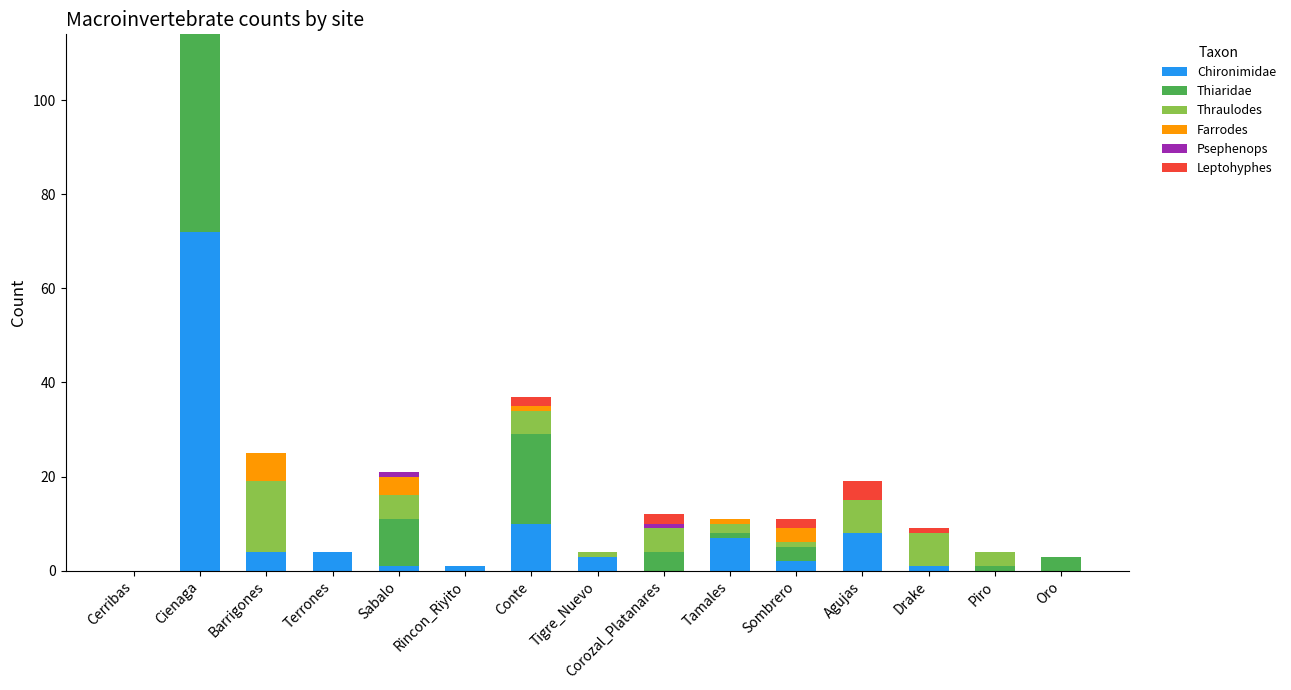

What is the total value across all series at Barrigones?

25